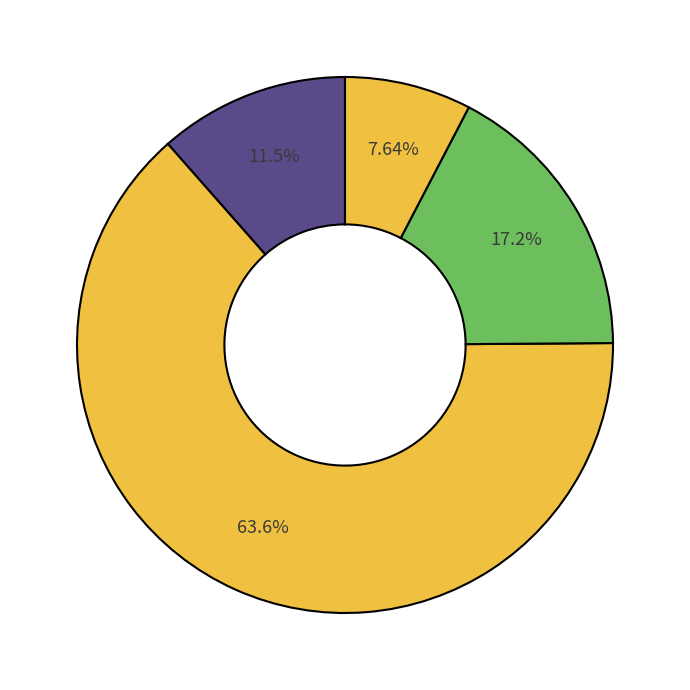

Which category has the smallest portion of the pie?

Taddi